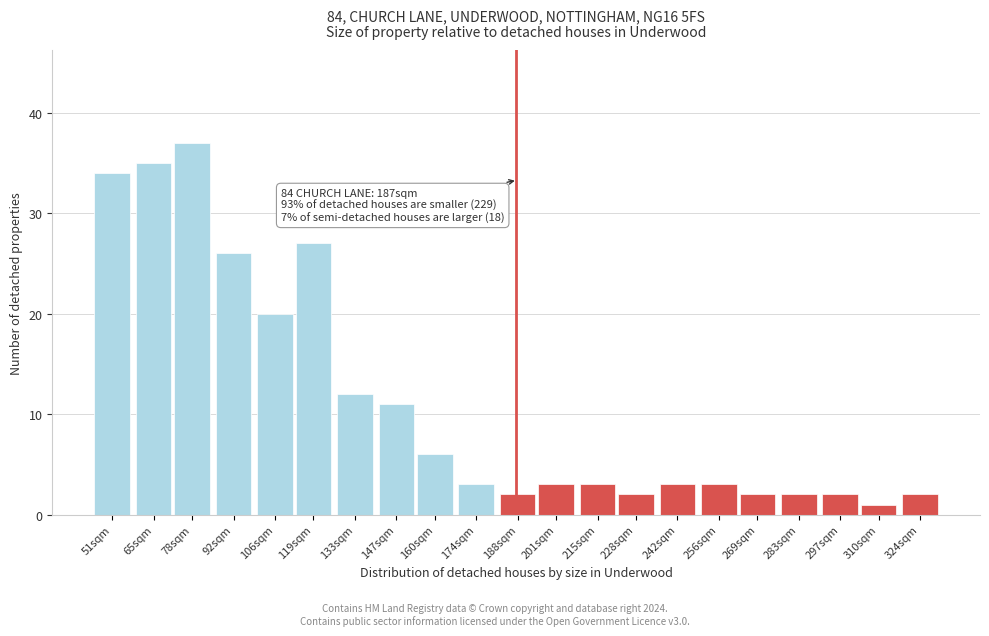

Reading left to right, what are all the values shown in this chart?

34	35	37	26	20	27	12	11	6	3	2	3	3	2	3	3	2	2	2	1	2